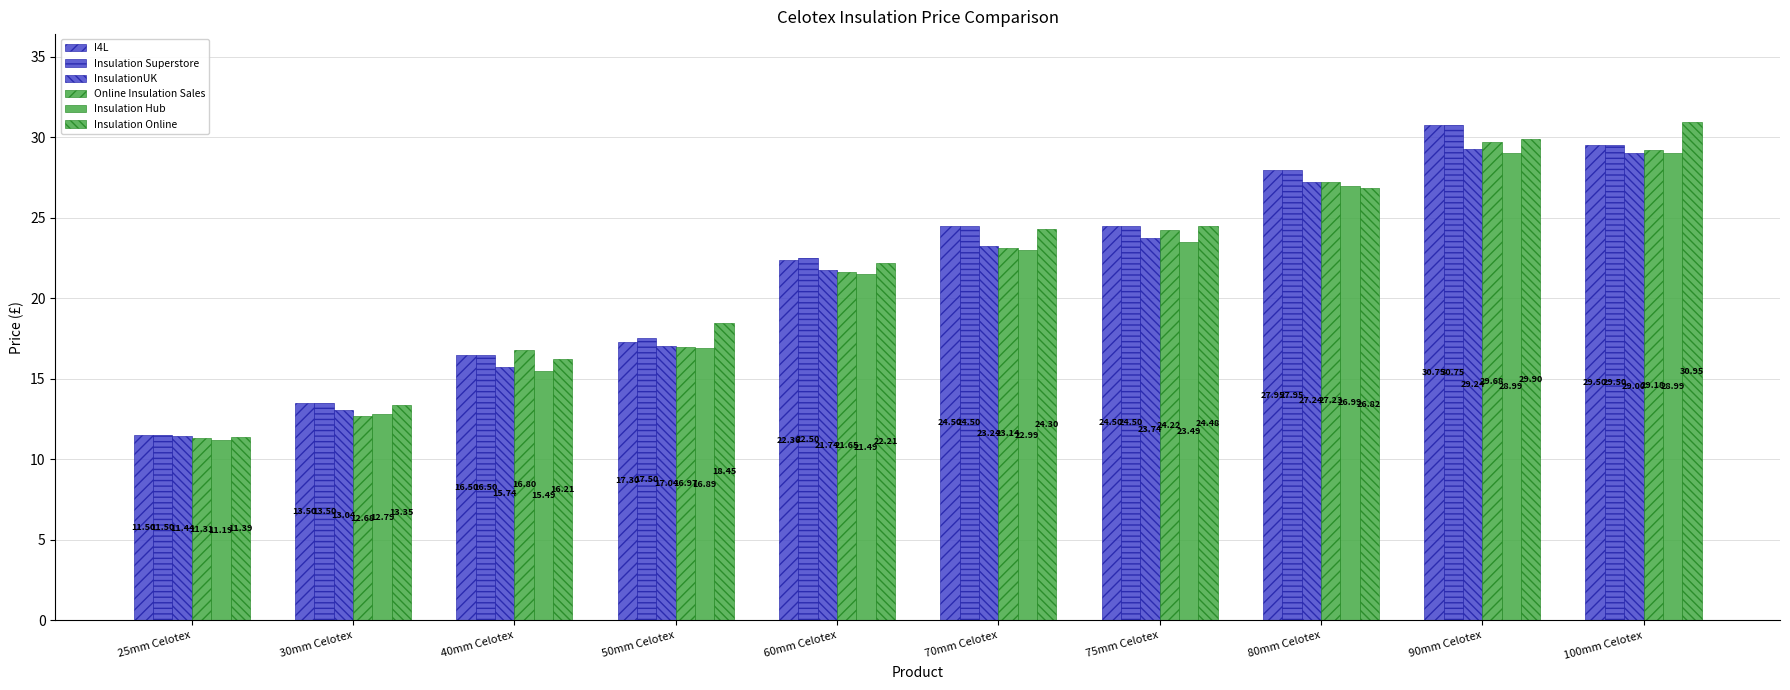

Are the bars grouped side by side (vs. stacked)?

Yes